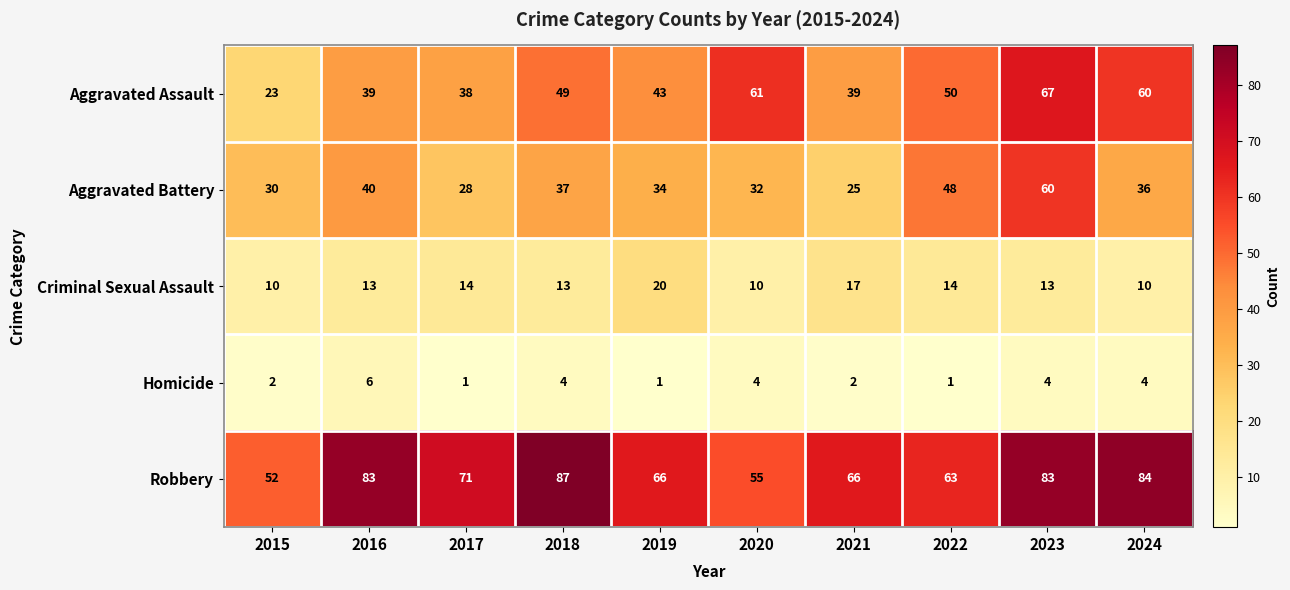

The value of Aggravated Battery at 2024 is 19. True or false?

False